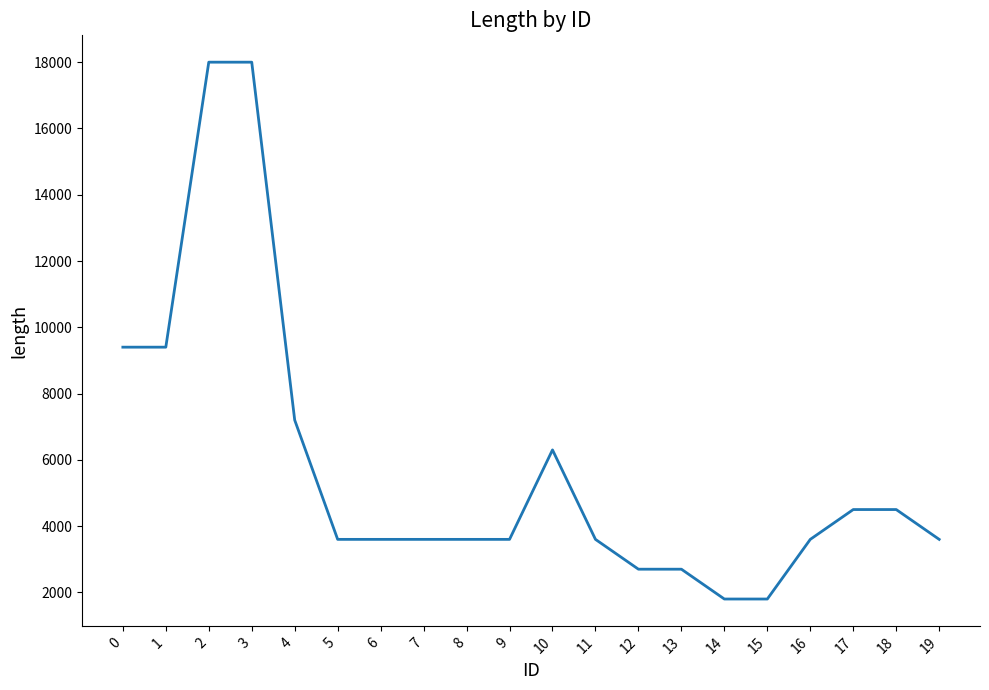

What is the smallest value displayed?

1800